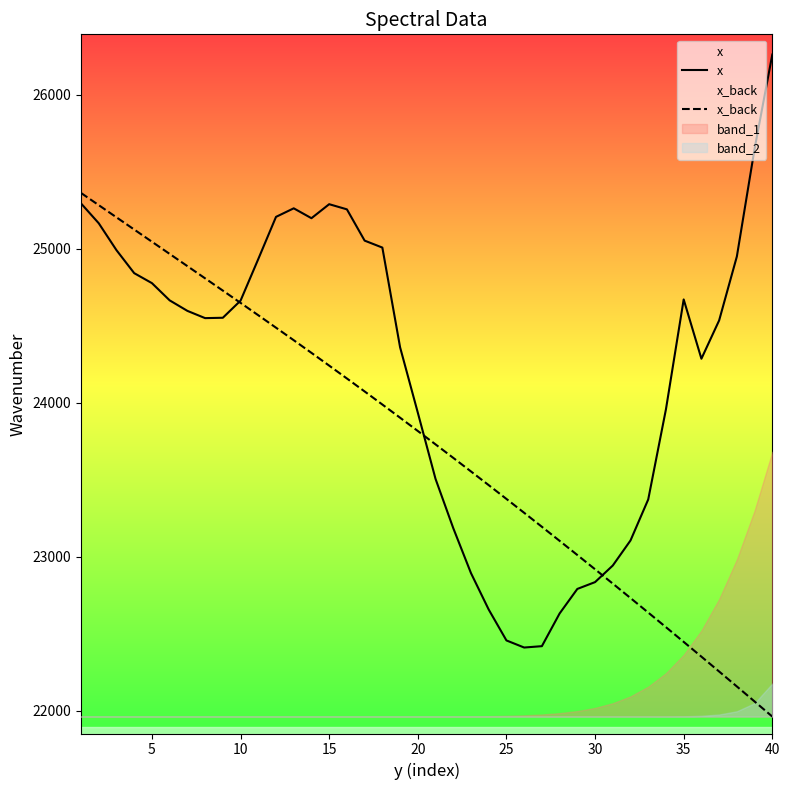

What is the lowest value of the x series?

22410.9